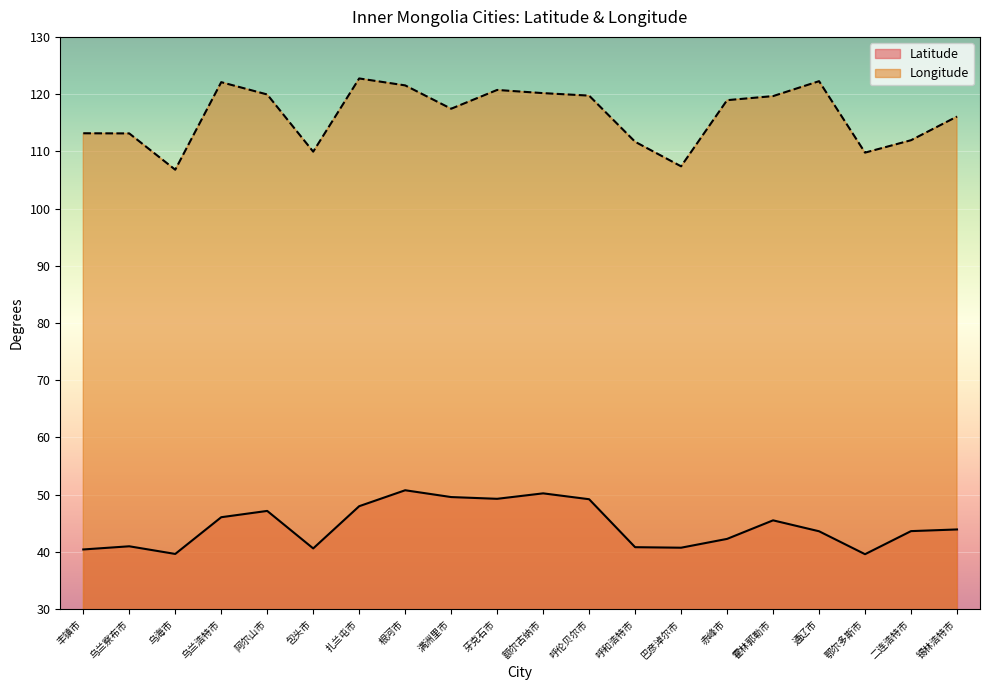

What is the label of the 8th point from the left?

根河市